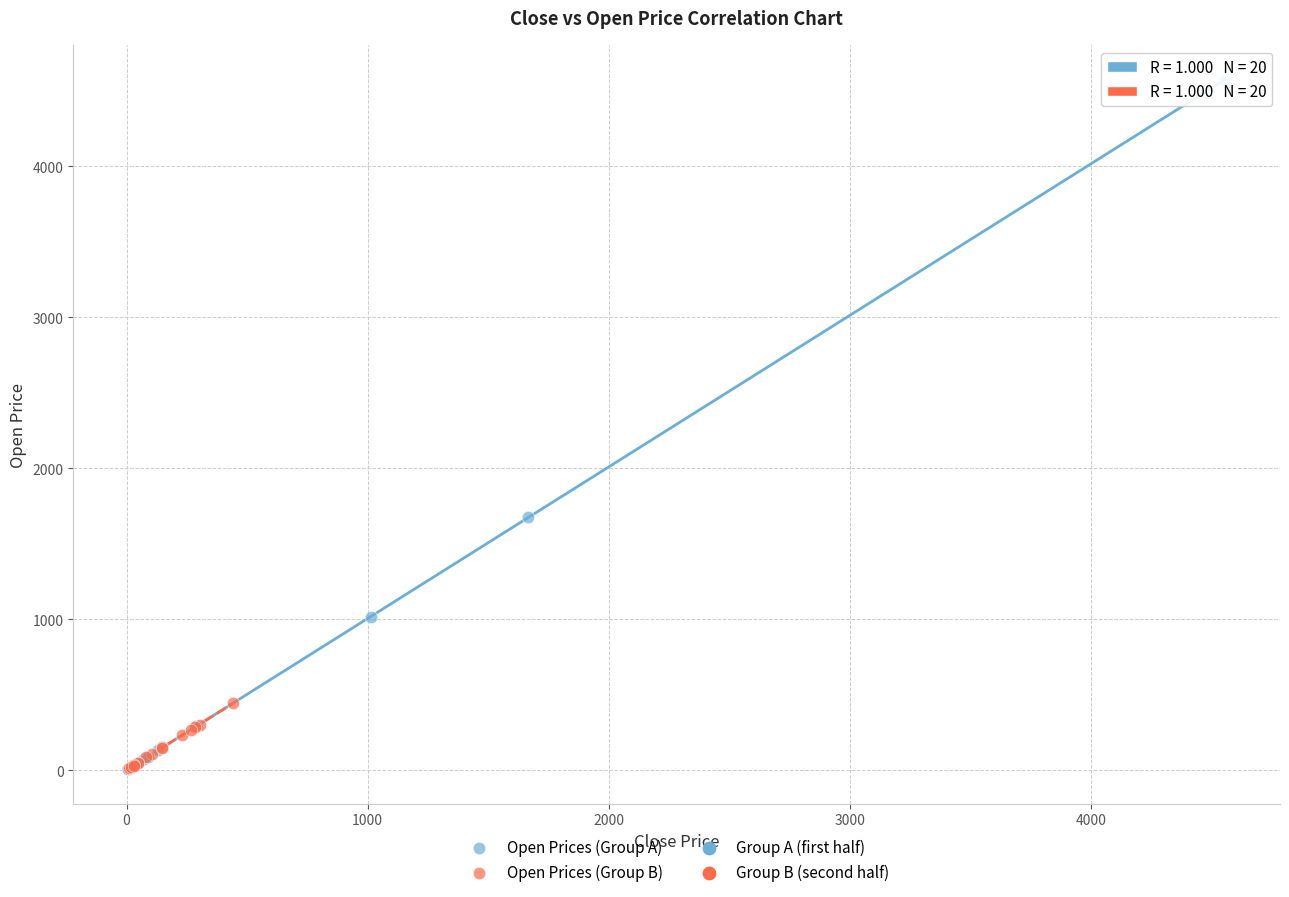

Which series reaches the maximum Y coordinate?

Open Prices (Group A)